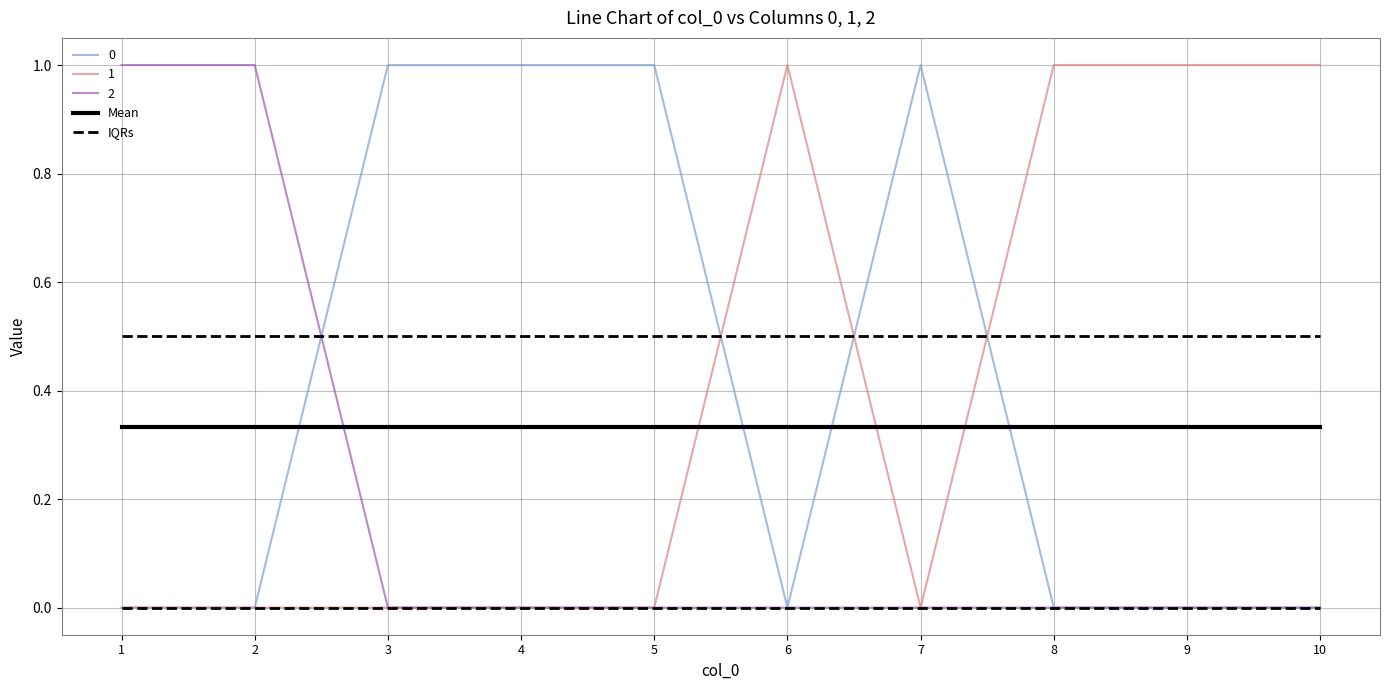

True or false: Mean and IQRs intersect in this chart.

False